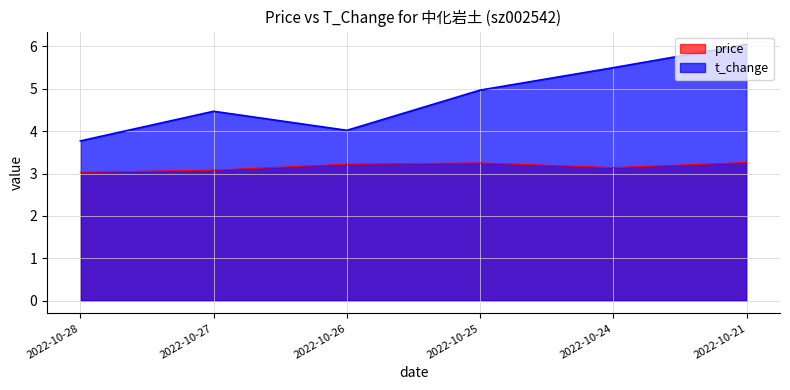

Rank the series at 2022-10-24 from highest to lowest value.

t_change, price